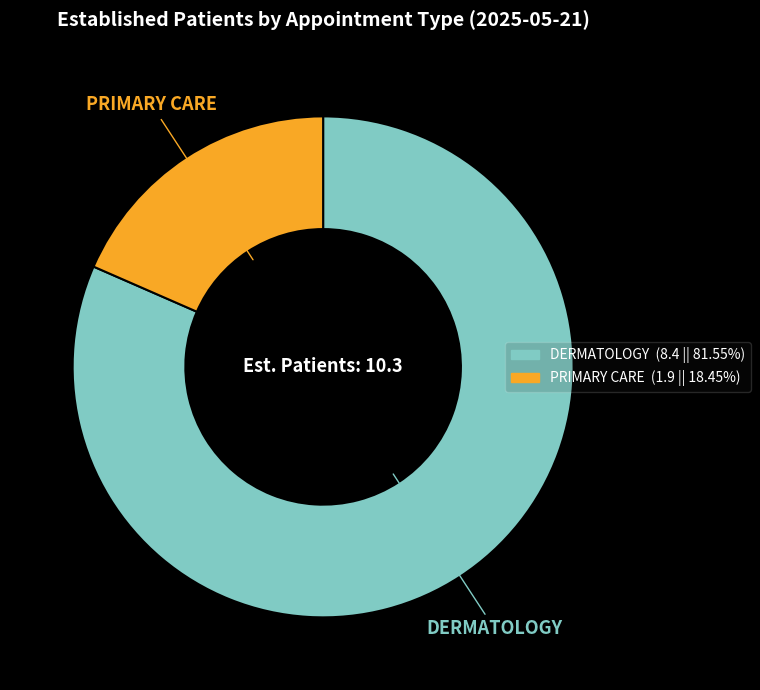

Count the number of slices in the pie.

2